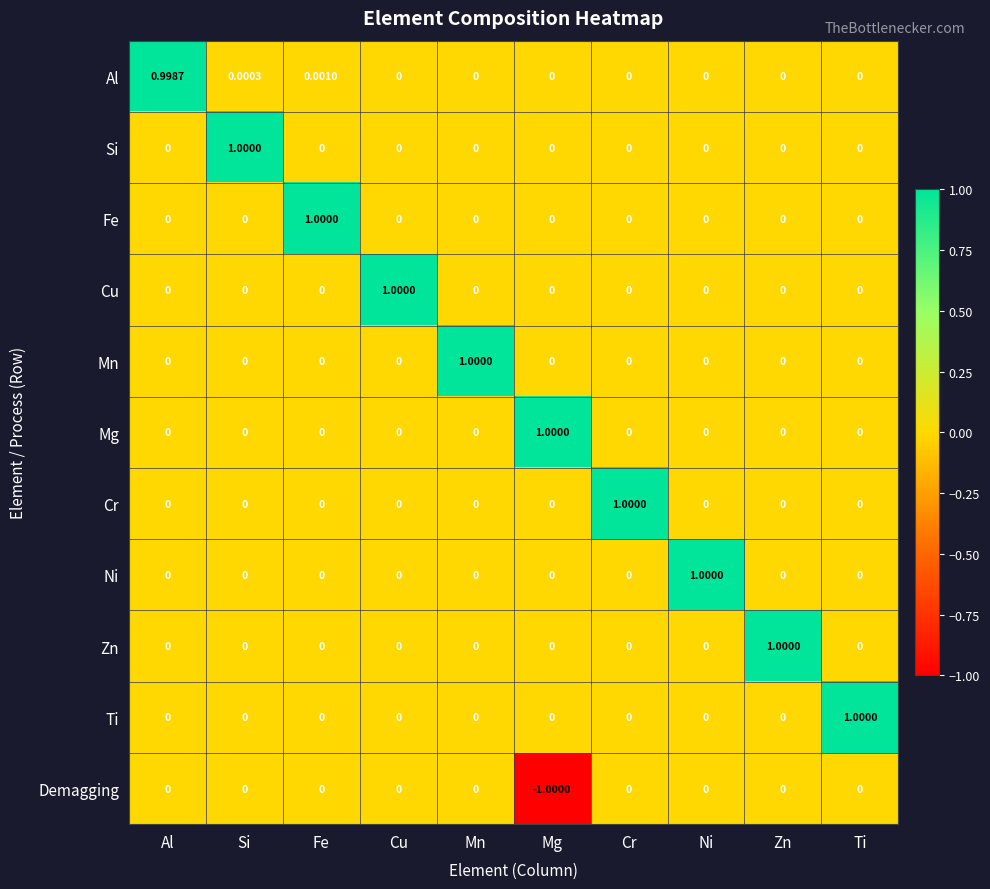

At which category is the sum across all series the highest?

Fe